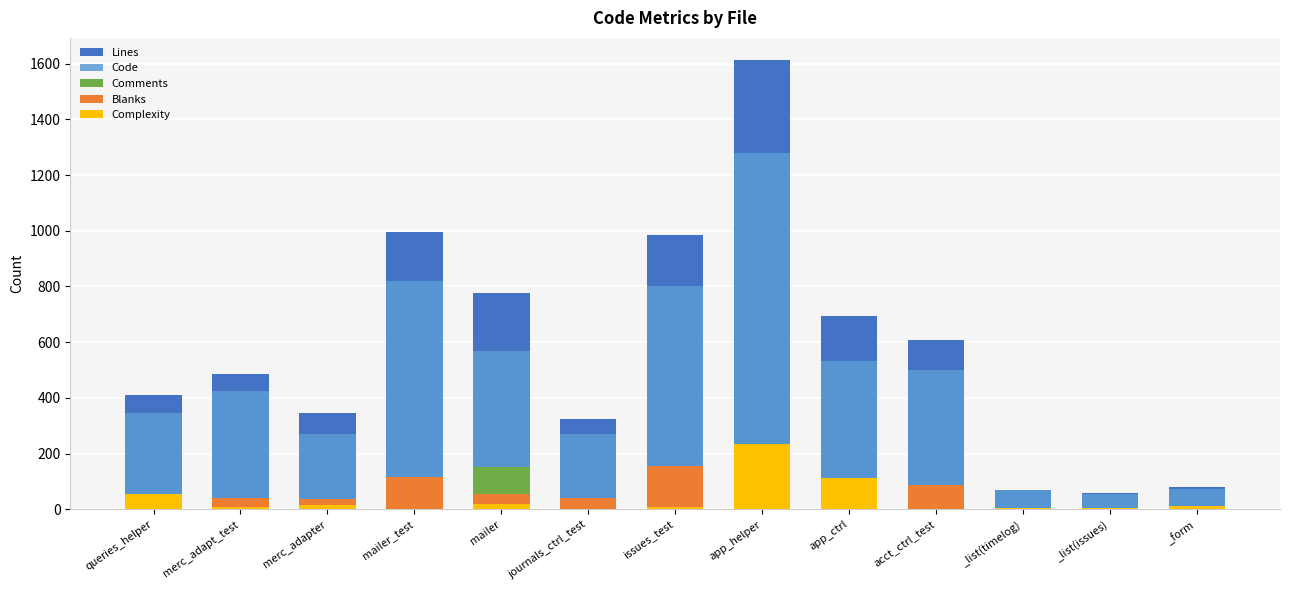

Does the chart contain any negative values?

No